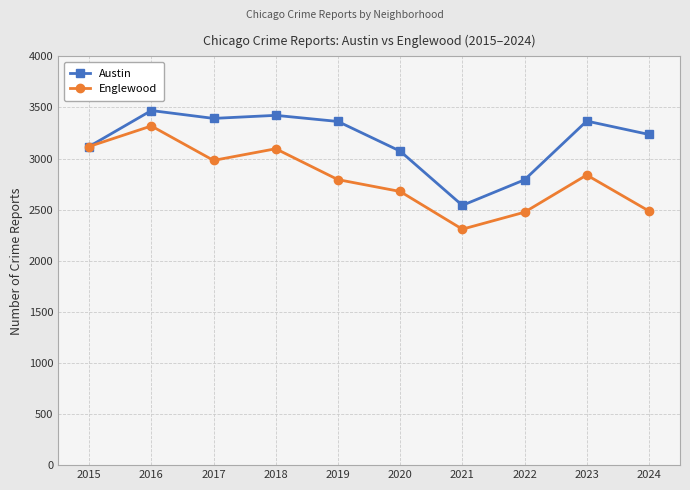

What is the maximum value for Austin?

3470